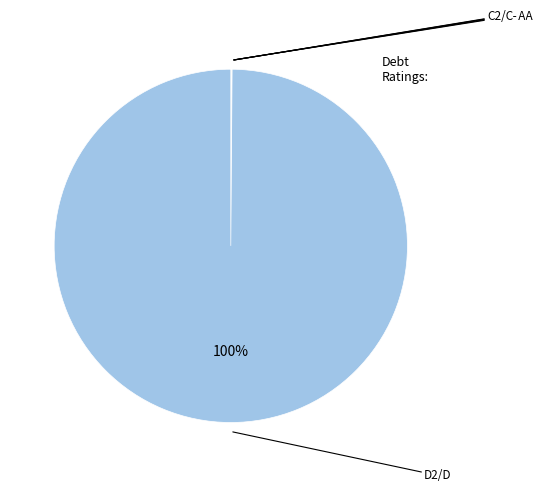

To the nearest percent, what is the average slice percentage?

20%